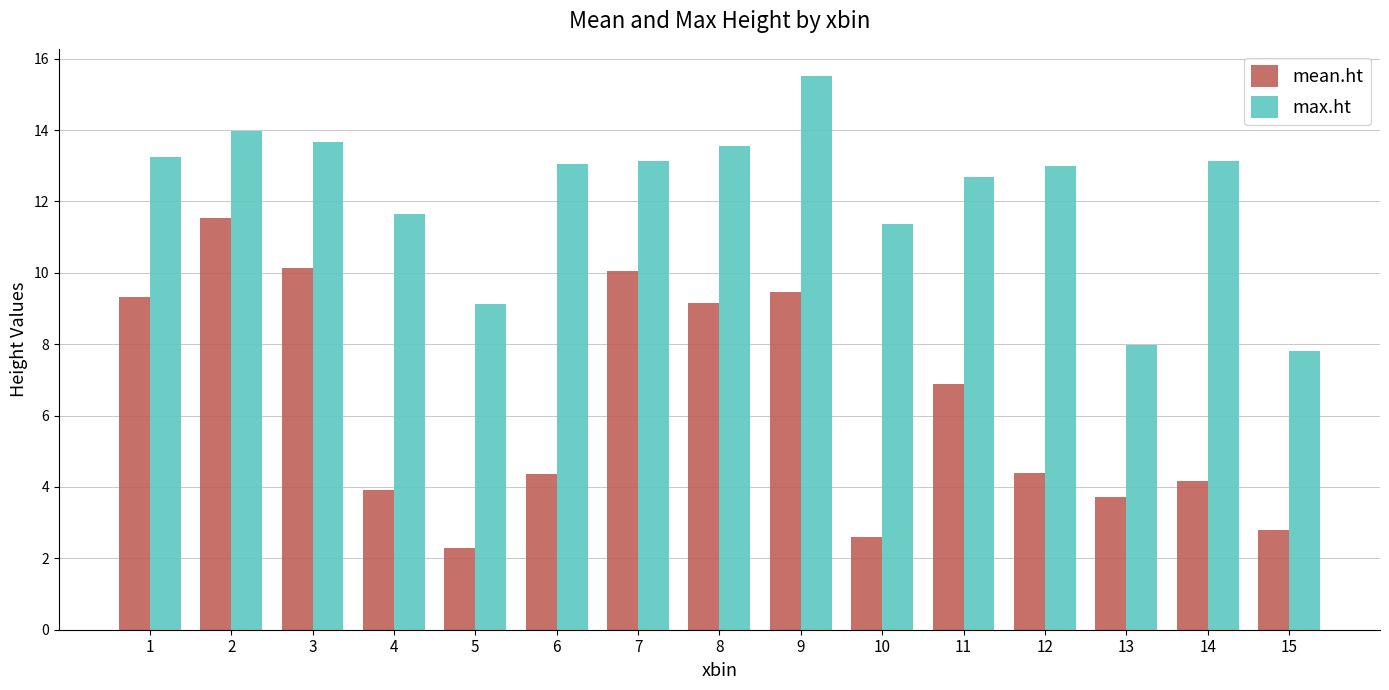

Which series has the largest range (max minus min)?

mean.ht